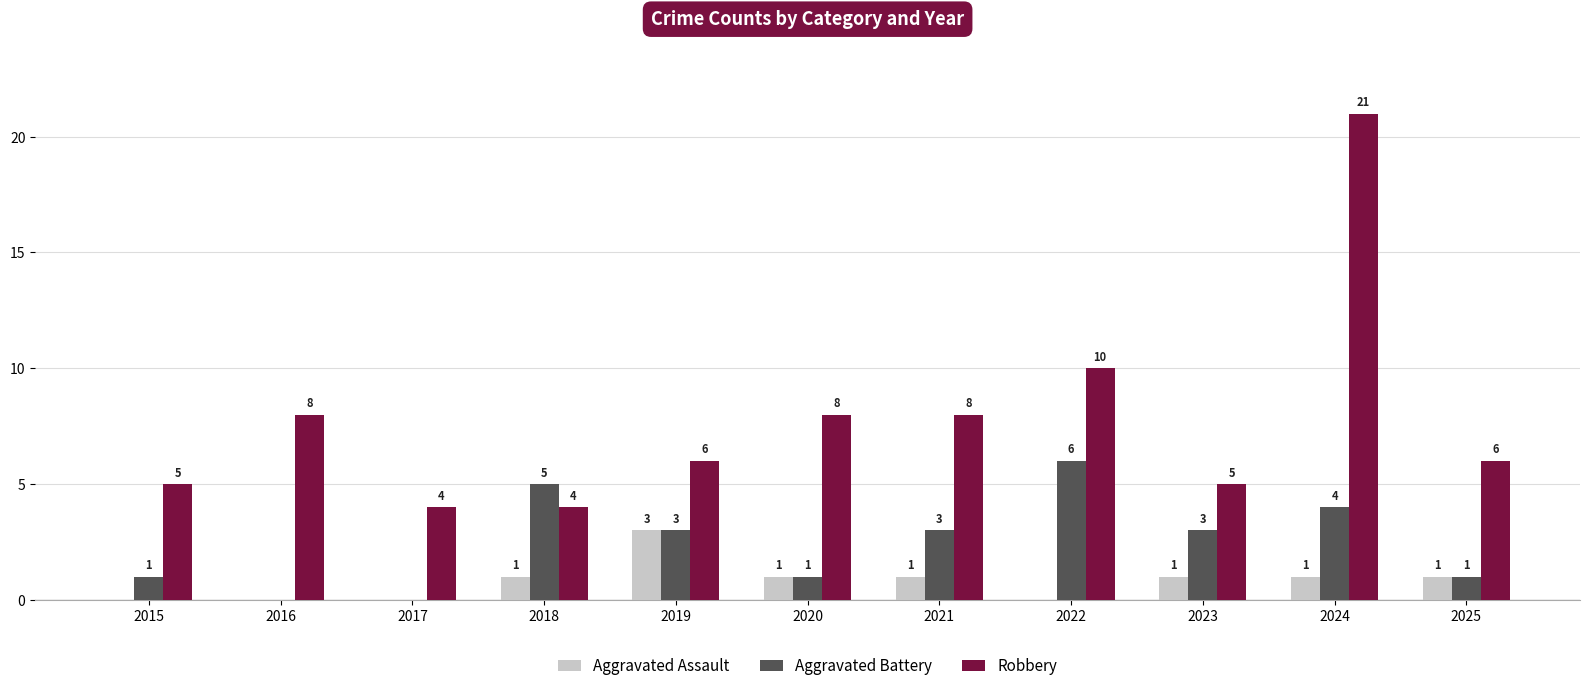

Reading left to right, extract all data points from this chart.

Aggravated Assault: 0	0	0	1	3	1	1	0	1	1	1
Aggravated Battery: 1	0	0	5	3	1	3	6	3	4	1
Robbery: 5	8	4	4	6	8	8	10	5	21	6